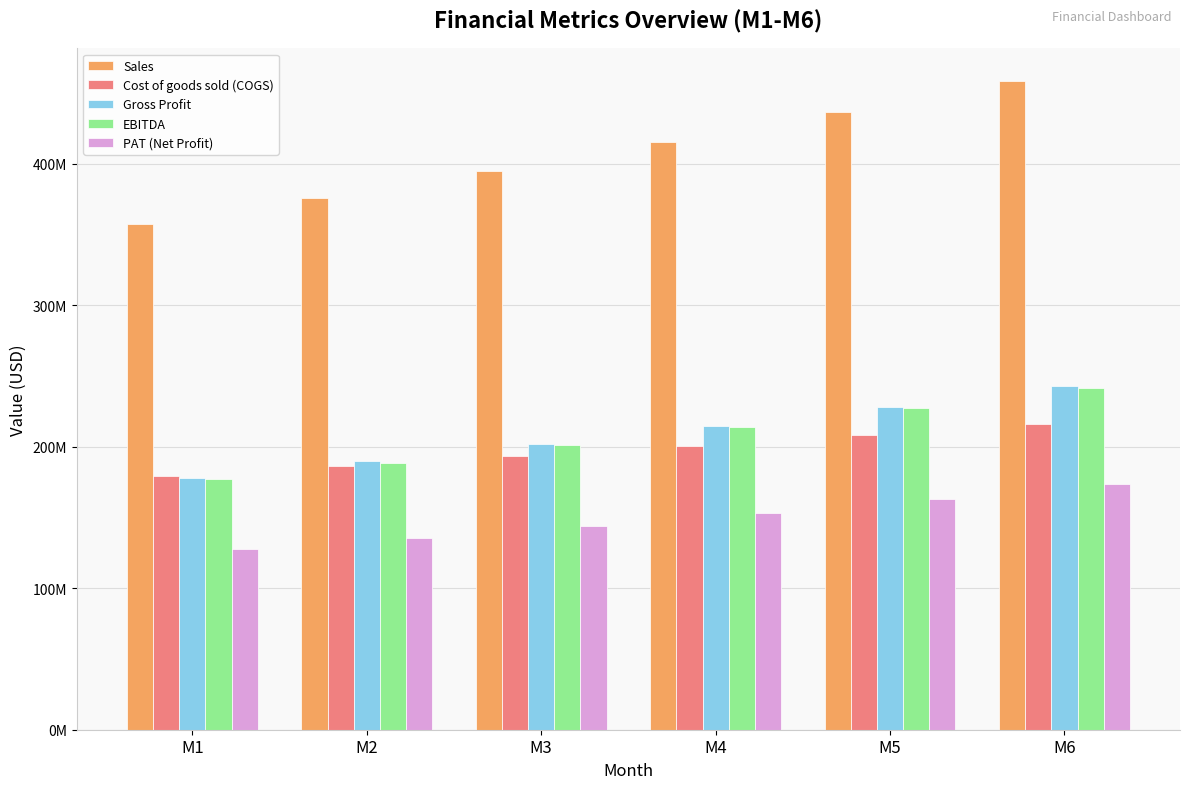

What is the spread (max minus min) of values at M2?

240220469.1